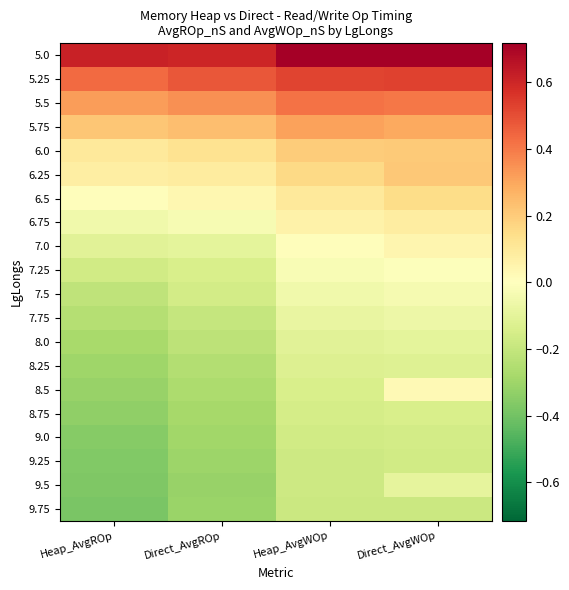

What is the spread (max minus min) of values at Heap_AvgROp?

1.0